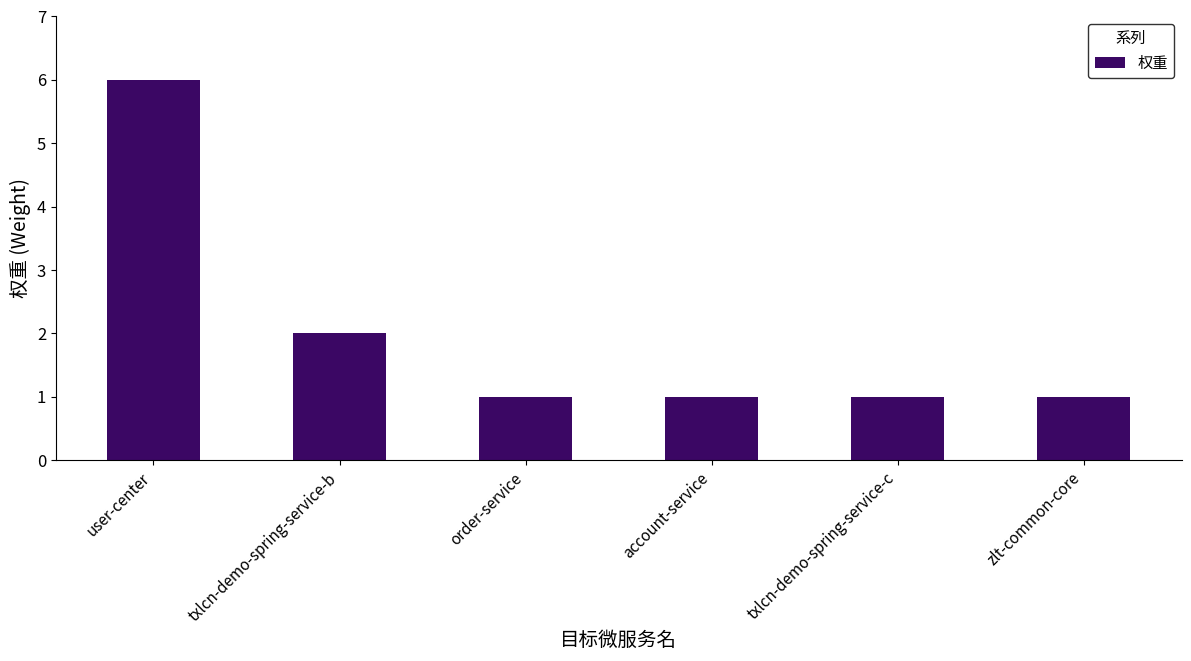

Reading left to right, what are all the values shown in this chart?

user-center=6	txlcn-demo-spring-service-b=2	order-service=1	account-service=1	txlcn-demo-spring-service-c=1	zlt-common-core=1